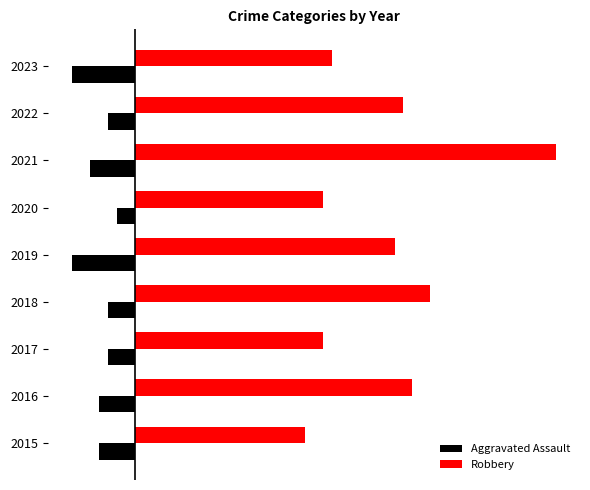

At how many categories does at least one series exceed 31?

2